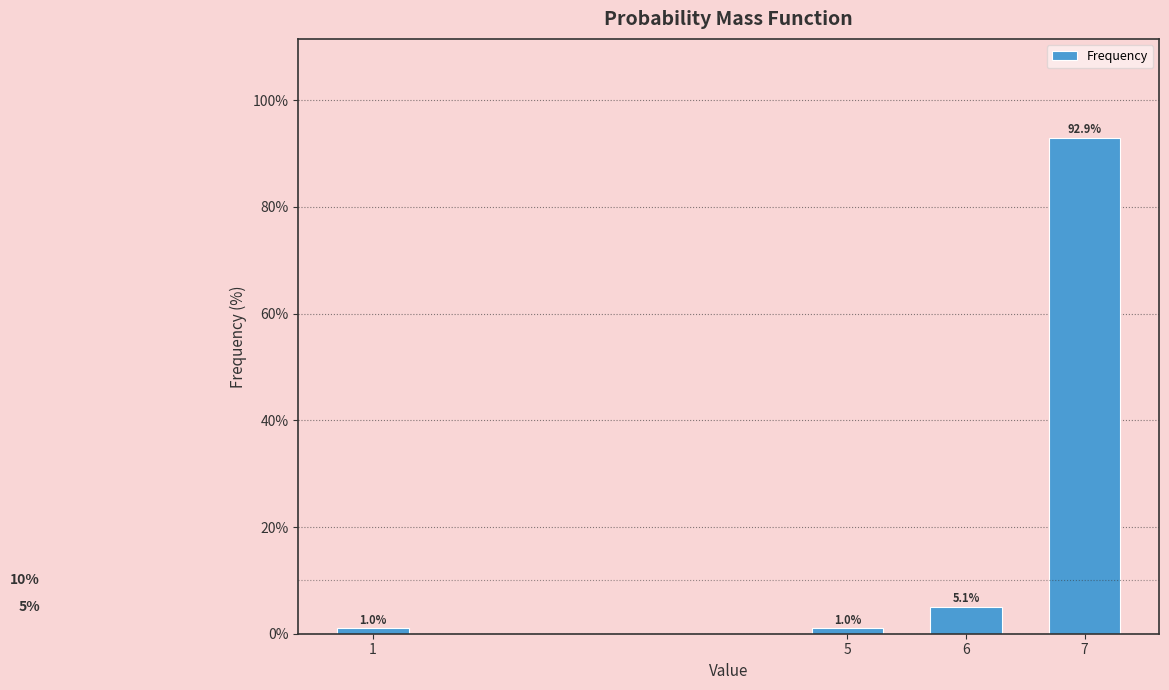

Reading left to right, what are all the values shown in this chart?

1.0	1.0	5.1	92.9